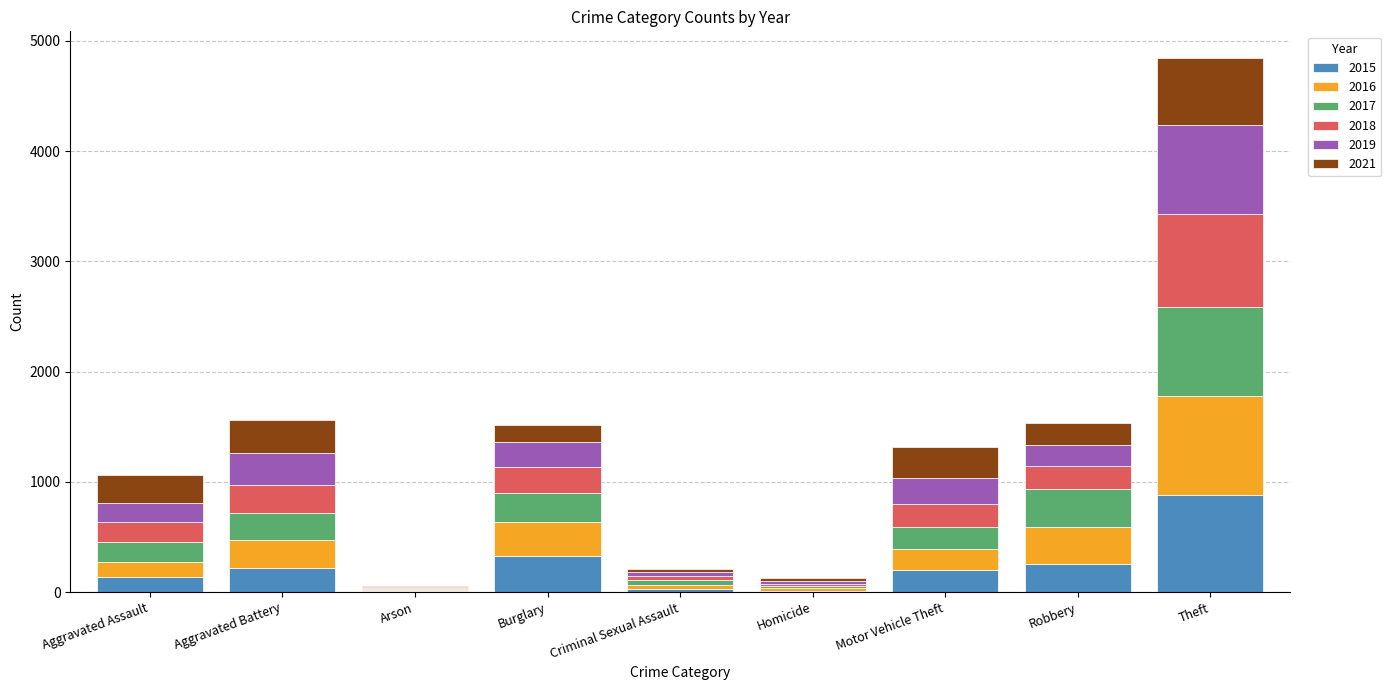

What is the maximum value for 2015?

883